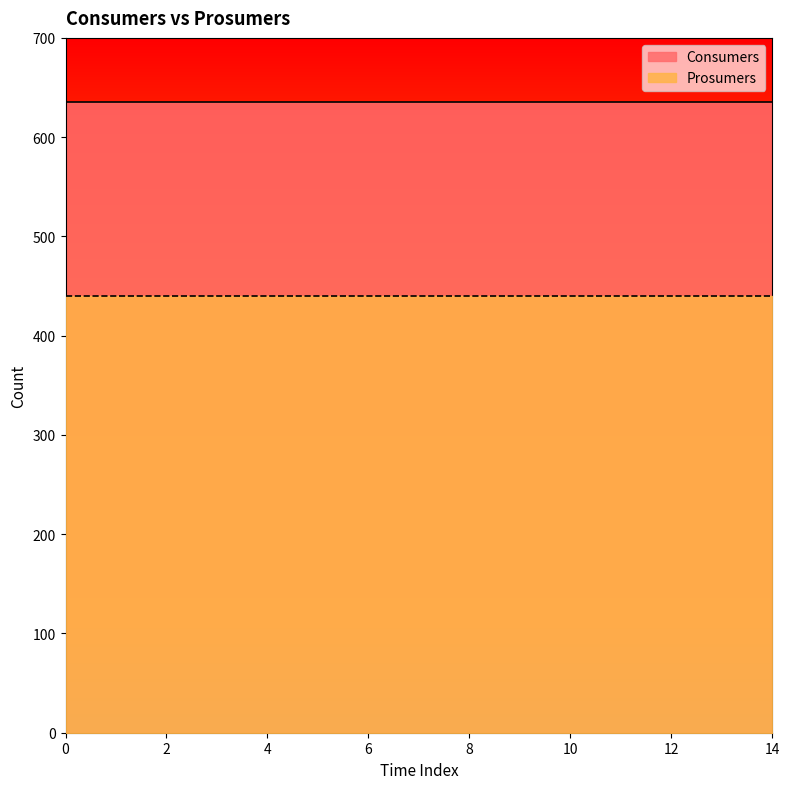

Which series has the largest total across all categories?

Consumers